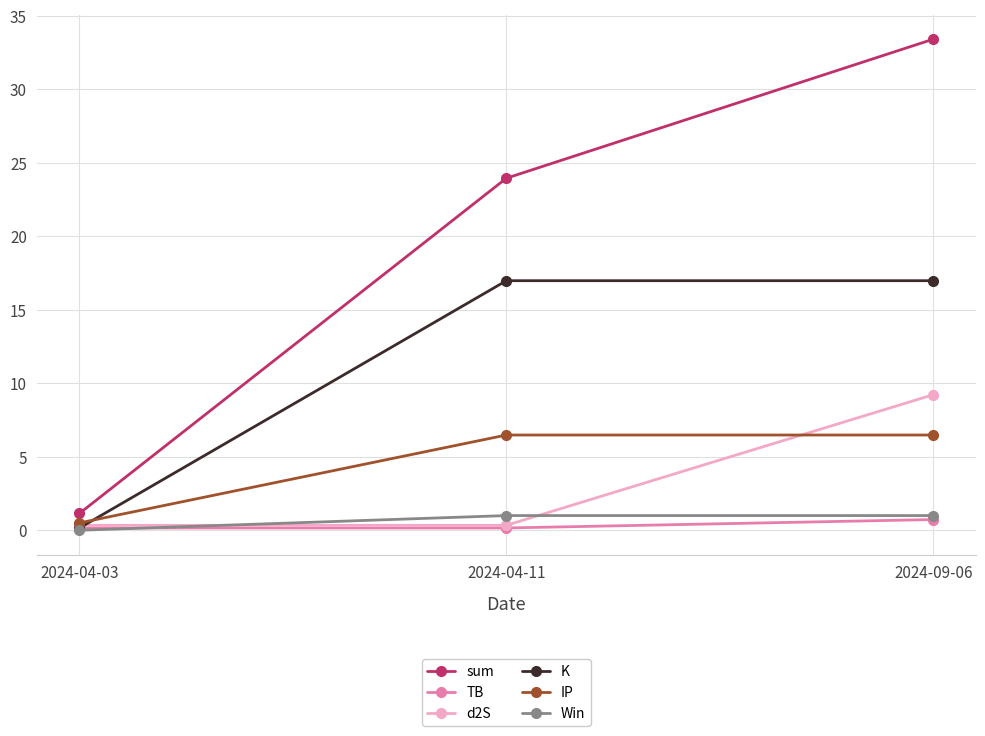

What position from the left is 2024-09-06?

3